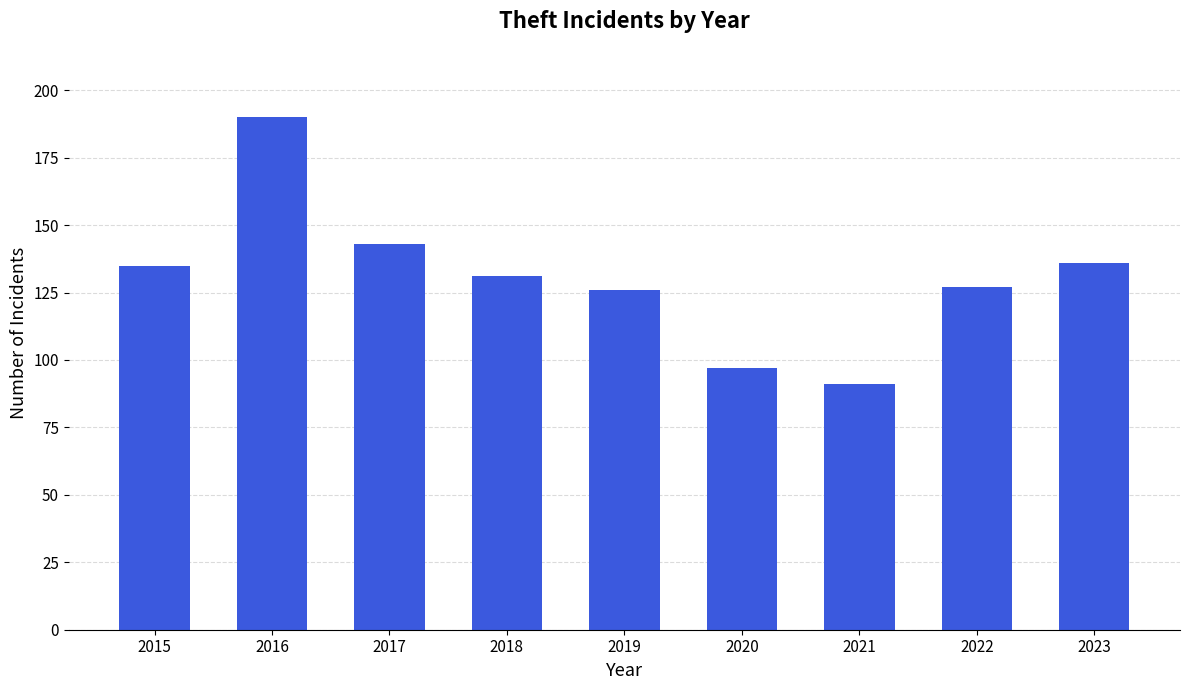

Read the value at 2019.

126